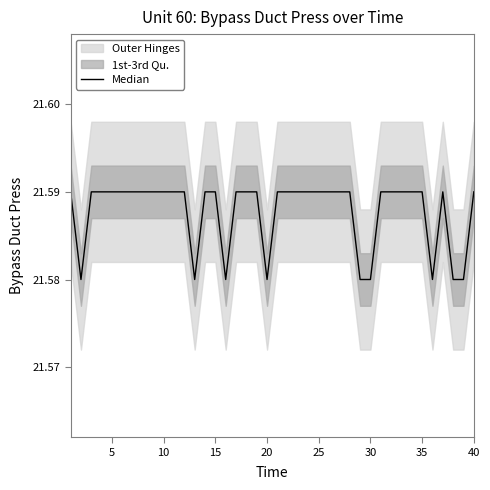

The value at 0 is 32.8. True or false?

False